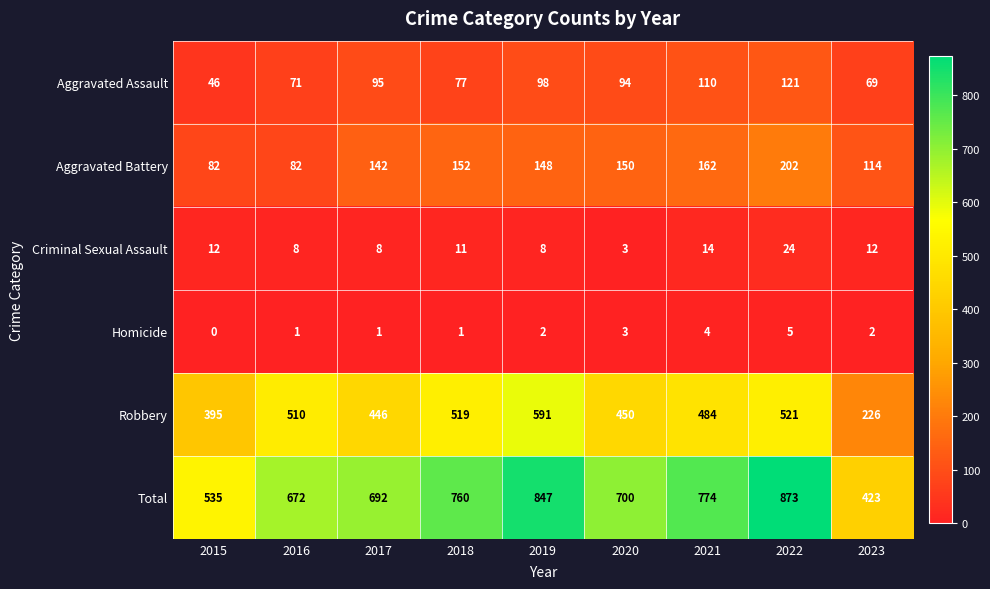

What is the sum of all Robbery values?

4142